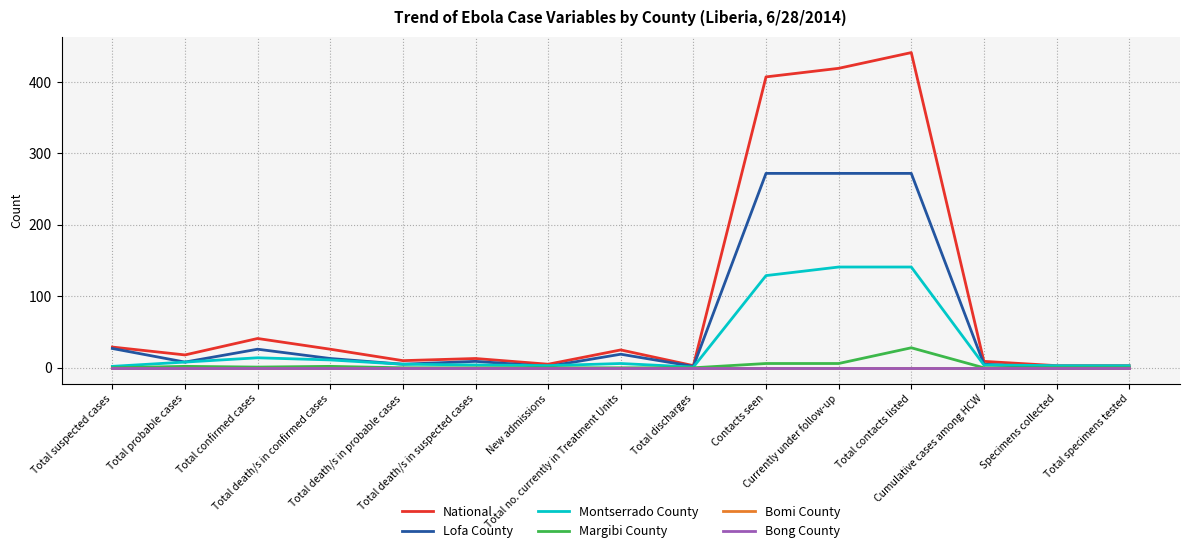

Reading left to right, extract all data points from this chart.

National: Total suspected cases=29	Total probable cases=18	Total confirmed cases=41	Total death/s in confirmed cases=26	Total death/s in probable cases=10	Total death/s in suspected cases=13	New admissions=5	Total no. currently in Treatment Units=25	Total discharges=3	Contacts seen=407	Currently under follow-up=419	Total contacts listed=441	Cumulative cases among HCW=9	Specimens collected=3	Total specimens tested=3
Lofa County: Total suspected cases=27	Total probable cases=8	Total confirmed cases=26	Total death/s in confirmed cases=13	Total death/s in probable cases=5	Total death/s in suspected cases=9	New admissions=2	Total no. currently in Treatment Units=19	Total discharges=2	Contacts seen=272	Currently under follow-up=272	Total contacts listed=272	Cumulative cases among HCW=5	Specimens collected=0	Total specimens tested=0
Montserrado County: Total suspected cases=2	Total probable cases=8	Total confirmed cases=14	Total death/s in confirmed cases=11	Total death/s in probable cases=5	Total death/s in suspected cases=4	New admissions=3	Total no. currently in Treatment Units=6	Total discharges=1	Contacts seen=129	Currently under follow-up=141	Total contacts listed=141	Cumulative cases among HCW=4	Specimens collected=3	Total specimens tested=3
Margibi County: Total suspected cases=0	Total probable cases=2	Total confirmed cases=1	Total death/s in confirmed cases=2	Total death/s in probable cases=0	Total death/s in suspected cases=0	New admissions=0	Total no. currently in Treatment Units=0	Total discharges=0	Contacts seen=6	Currently under follow-up=6	Total contacts listed=28	Cumulative cases among HCW=0	Specimens collected=0	Total specimens tested=0
Bomi County: Total suspected cases=0	Total probable cases=0	Total confirmed cases=0	Total death/s in confirmed cases=0	Total death/s in probable cases=0	Total death/s in suspected cases=0	New admissions=0	Total no. currently in Treatment Units=0	Total discharges=0	Contacts seen=0	Currently under follow-up=0	Total contacts listed=0	Cumulative cases among HCW=0	Specimens collected=0	Total specimens tested=0
Bong County: Total suspected cases=0	Total probable cases=0	Total confirmed cases=0	Total death/s in confirmed cases=0	Total death/s in probable cases=0	Total death/s in suspected cases=0	New admissions=0	Total no. currently in Treatment Units=0	Total discharges=0	Contacts seen=0	Currently under follow-up=0	Total contacts listed=0	Cumulative cases among HCW=0	Specimens collected=0	Total specimens tested=0